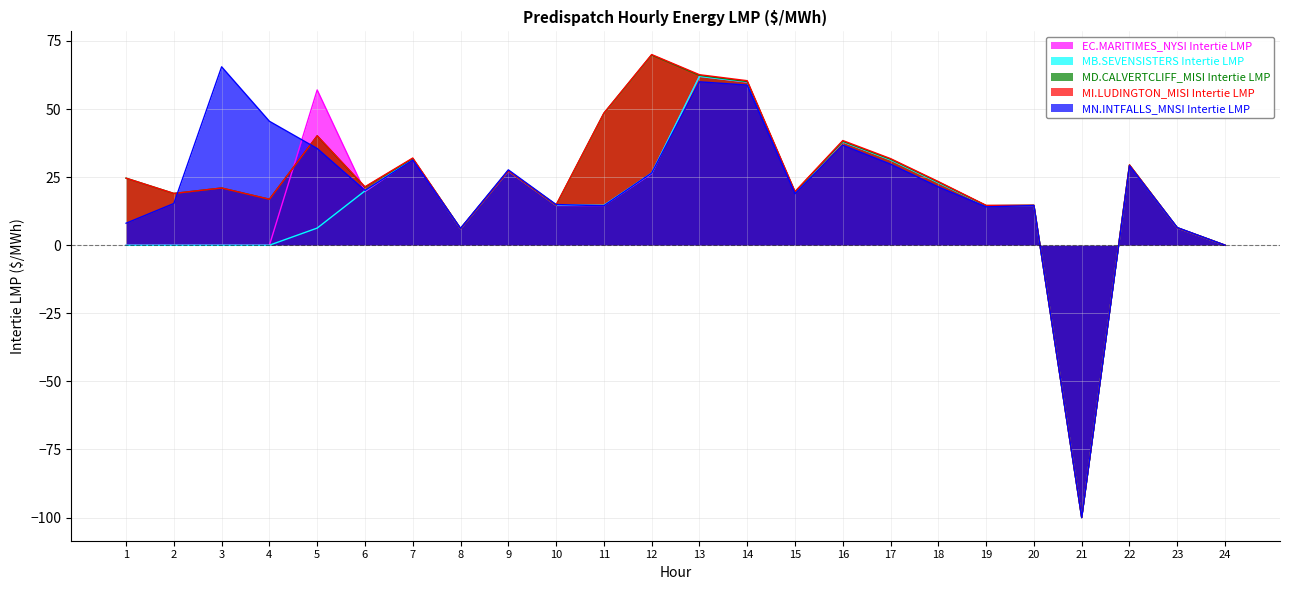

At 6, list the series in order from largest to smallest.

MI.LUDINGTON_MISI Intertie LMP, MD.CALVERTCLIFF_MISI Intertie LMP, MN.INTFALLS_MNSI Intertie LMP, MB.SEVENSISTERS Intertie LMP, EC.MARITIMES_NYSI Intertie LMP